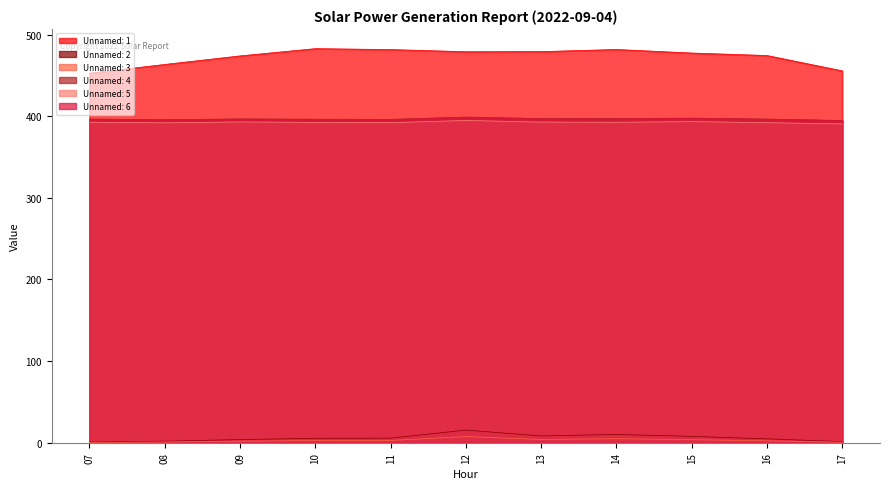

Which series has the widest spread of values?

Unnamed: 1